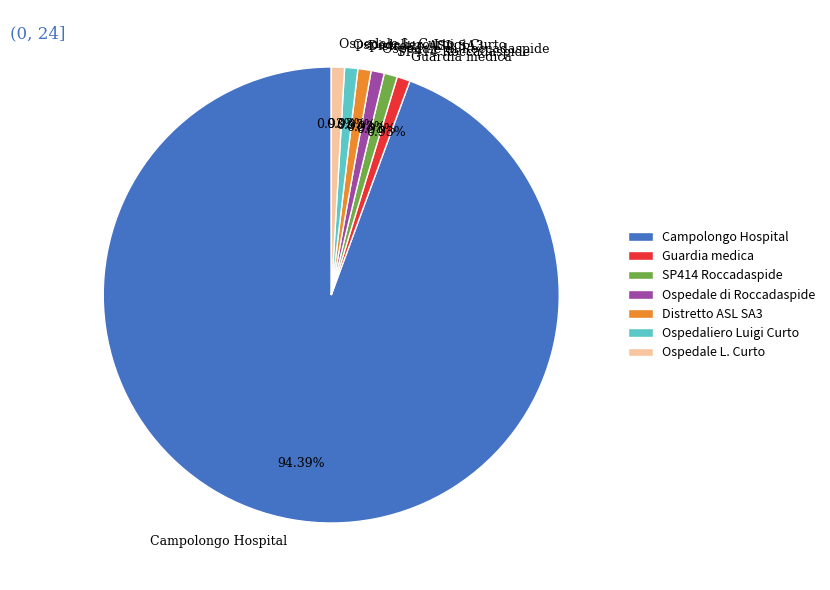

Which category has the biggest portion of the pie?

Campolongo Hospital